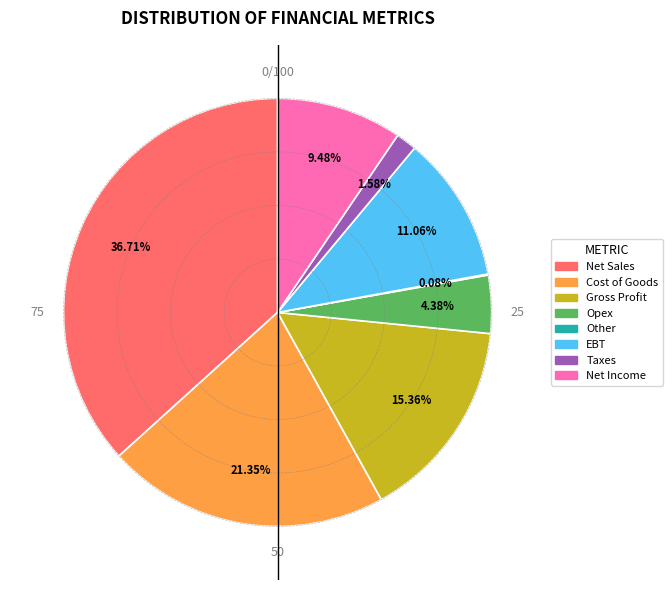

What percentage do Taxes and Opex together represent?

6.0%